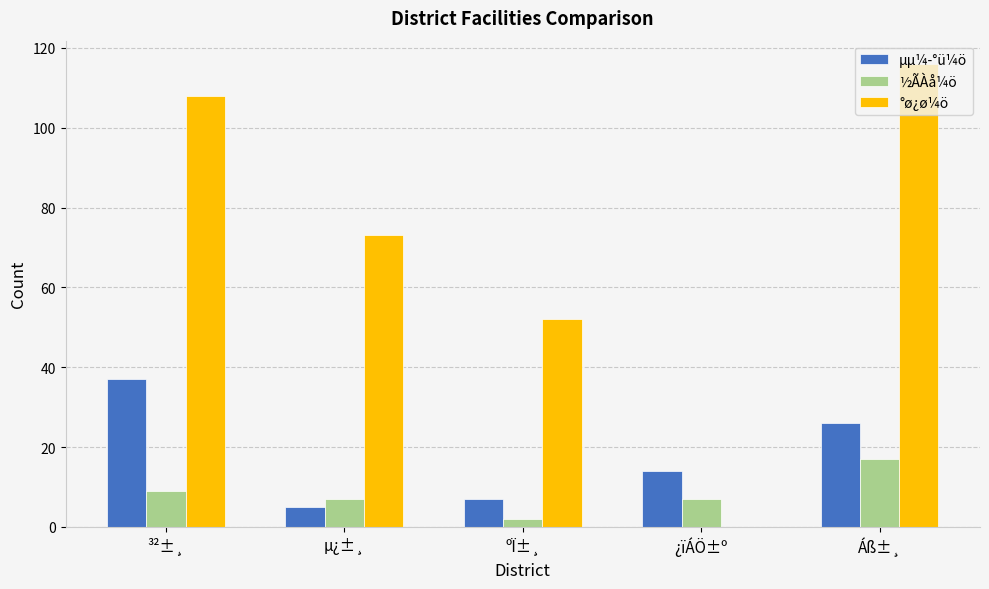

Count the number of data series in this chart.

3